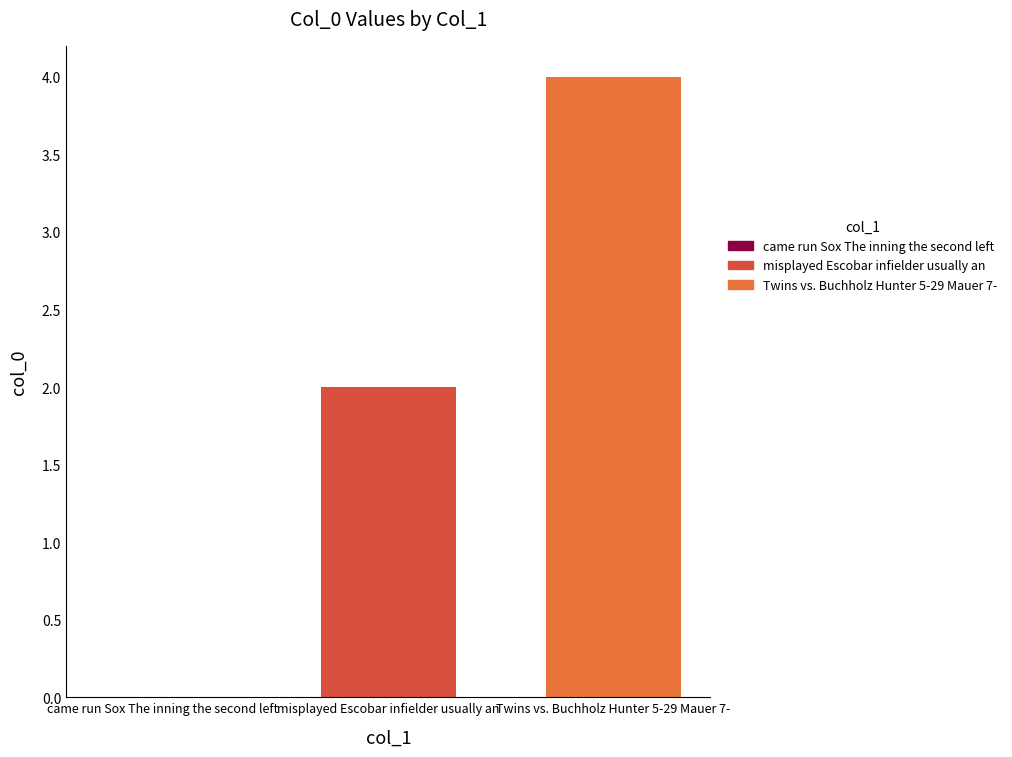

Reading right to left, extract all data points from this chart.

Twins vs. Buchholz Hunter 5-29 Mauer 7-=4	misplayed Escobar infielder usually an=2	came run Sox The inning the second left=0